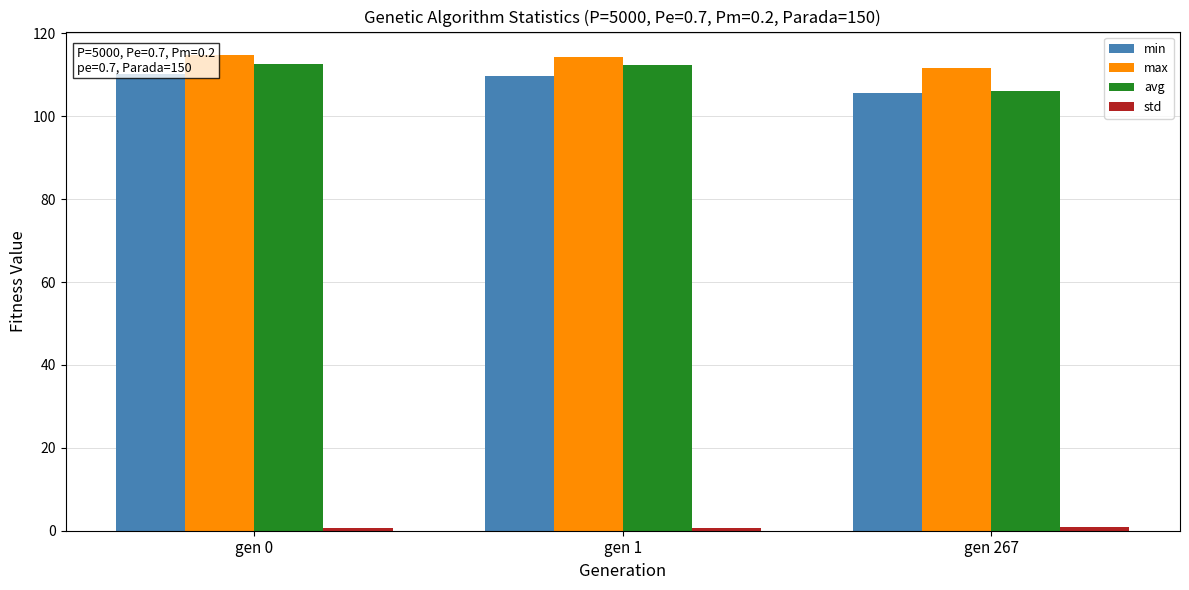

How many groups of bars are there?

3